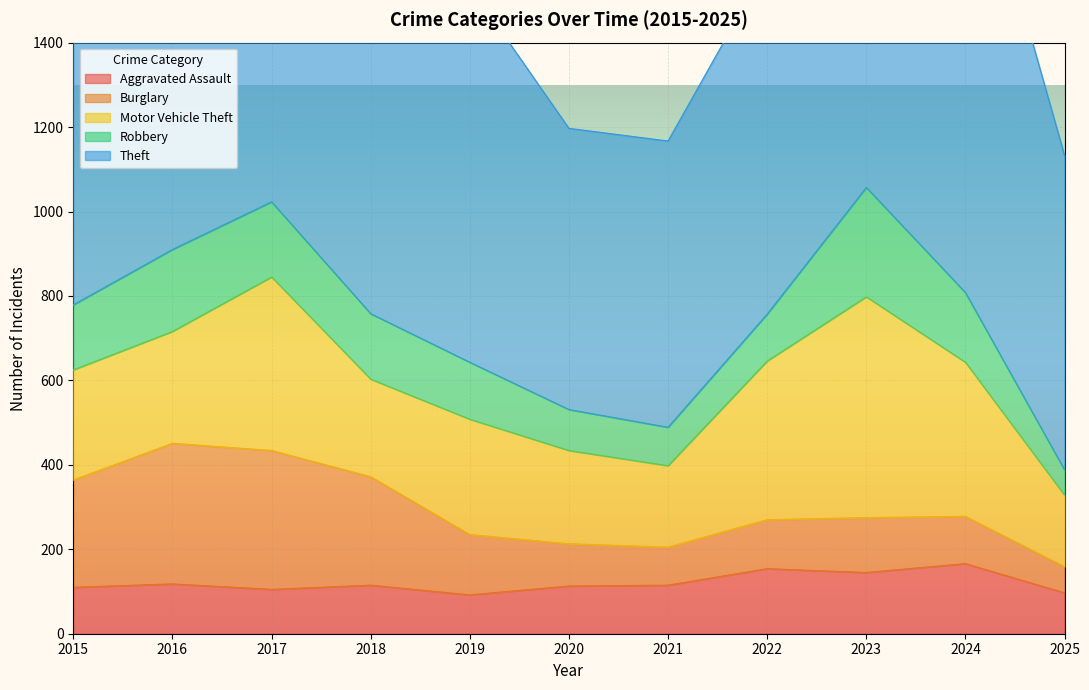

At which category does the chart reach its minimum across all series?

2025